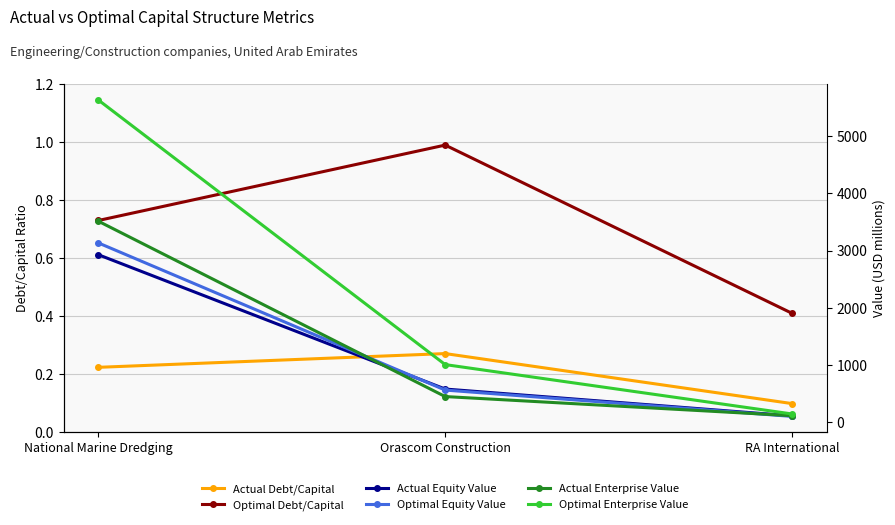

Count the Actual Debt/Capital values in the range 0 to 1.

3